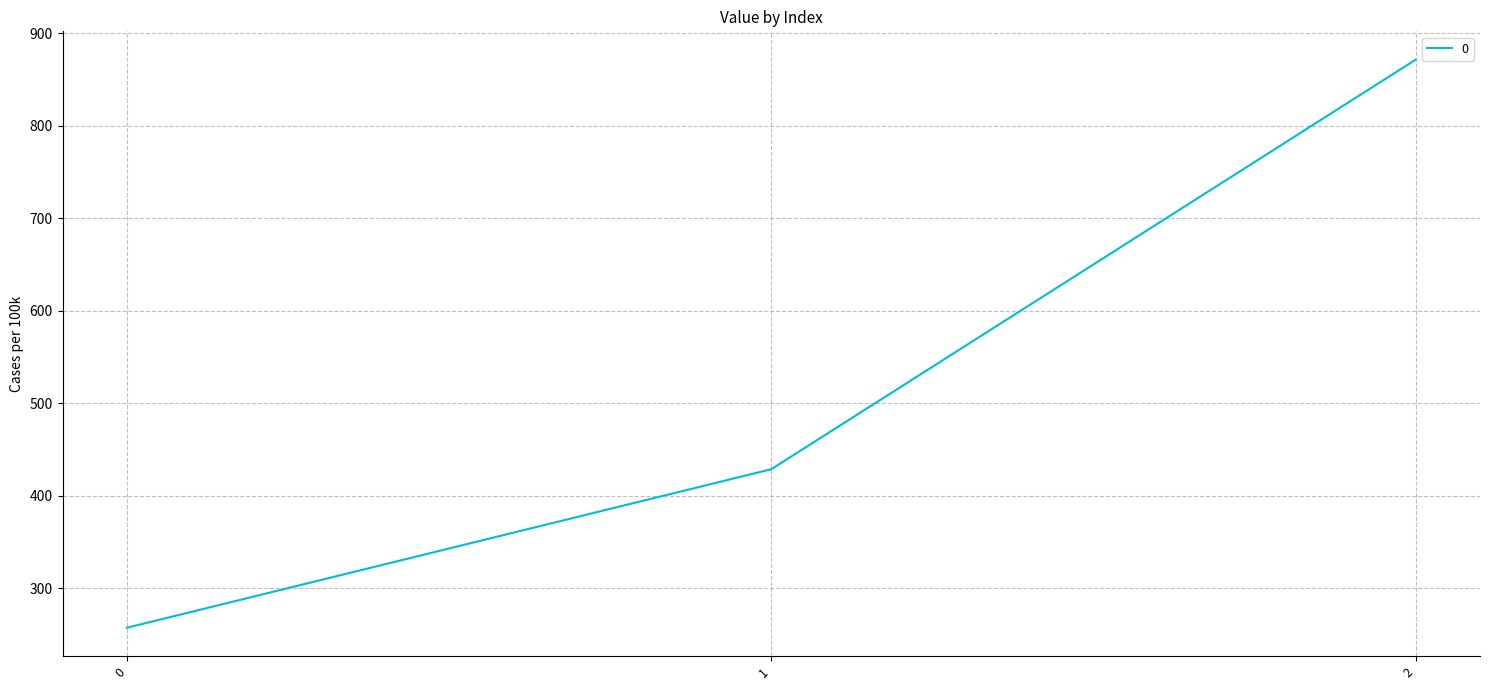

Count the number of categories in the chart.

3